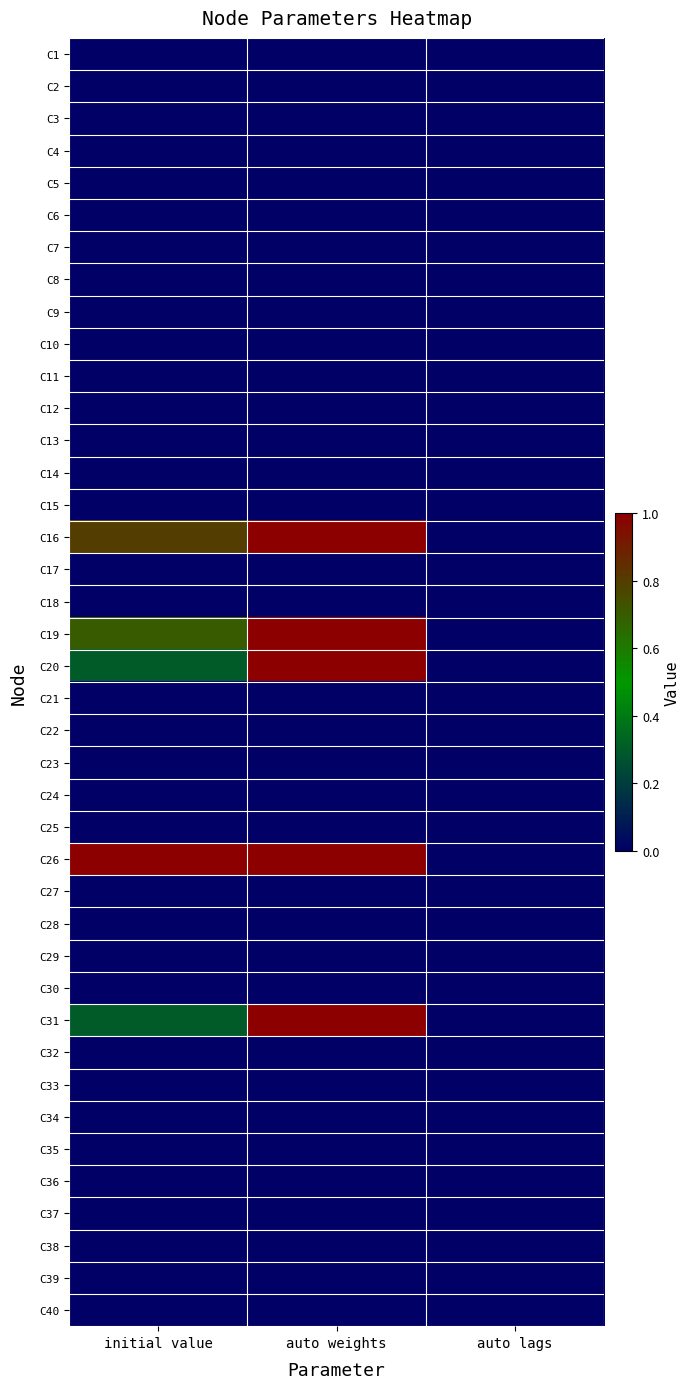

At which category is the sum across all series the highest?

auto weights